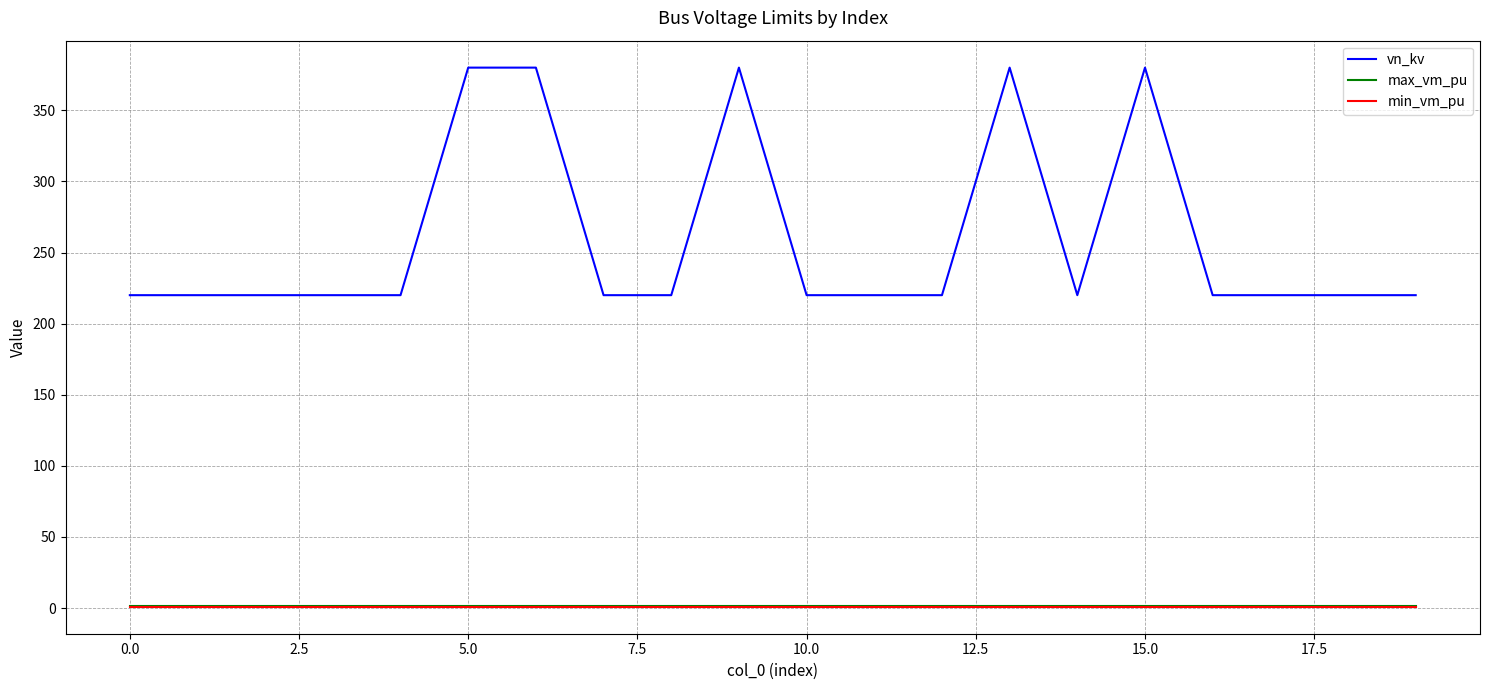

Which series has the largest total across all categories?

vn_kv